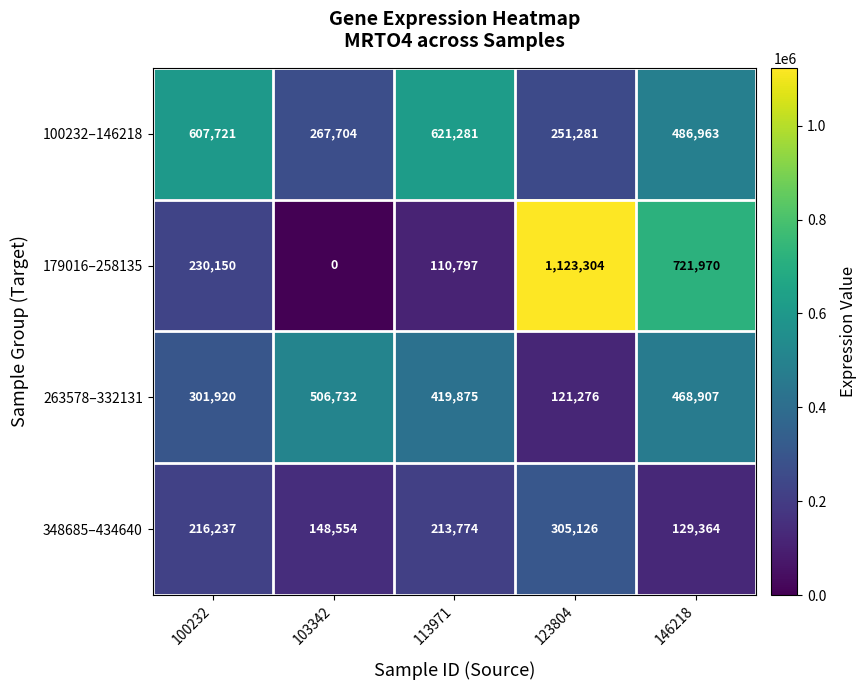

Where does the 263578–332131 series first go above 419875?

103342